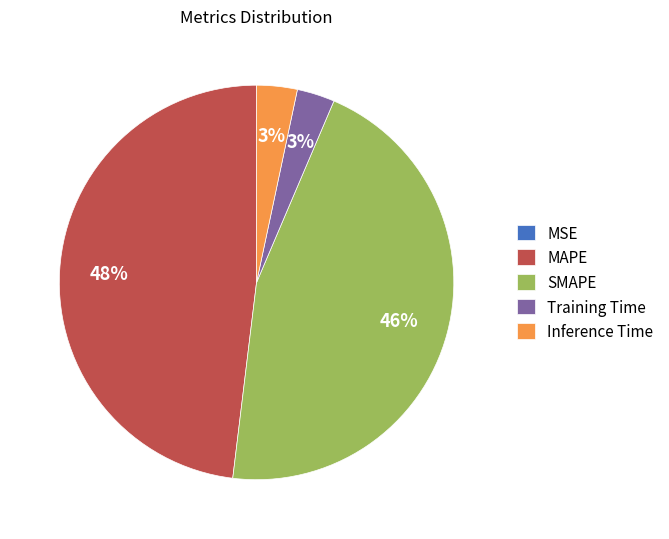

What is the largest slice in the pie chart?

MAPE